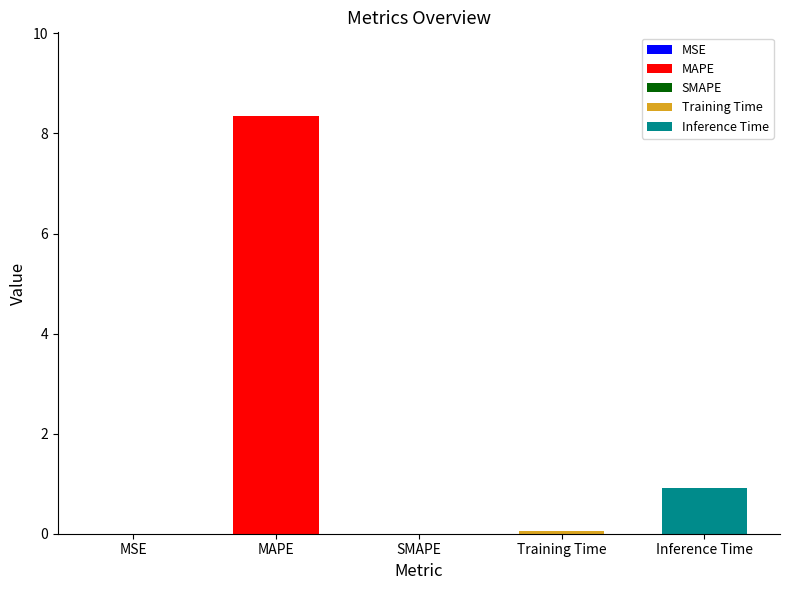

How many bars are there in total?

5